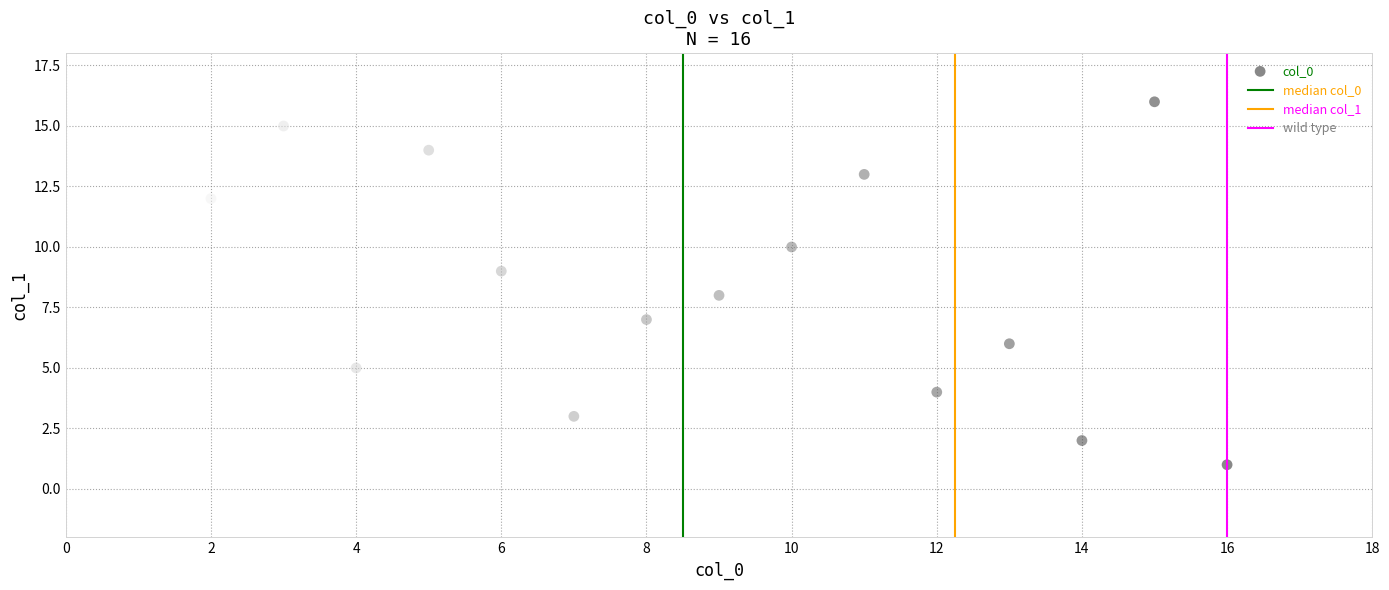

What is the range of Y values (max minus min)?

15